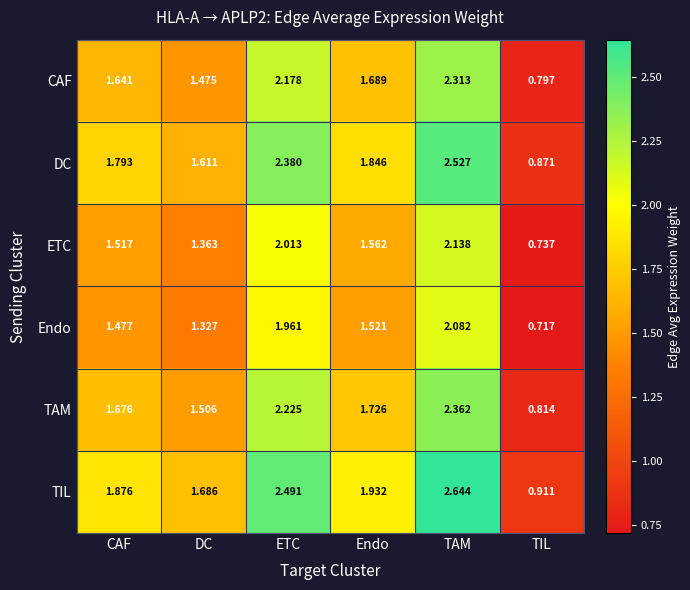

What is the total value across all series at CAF?

10.0